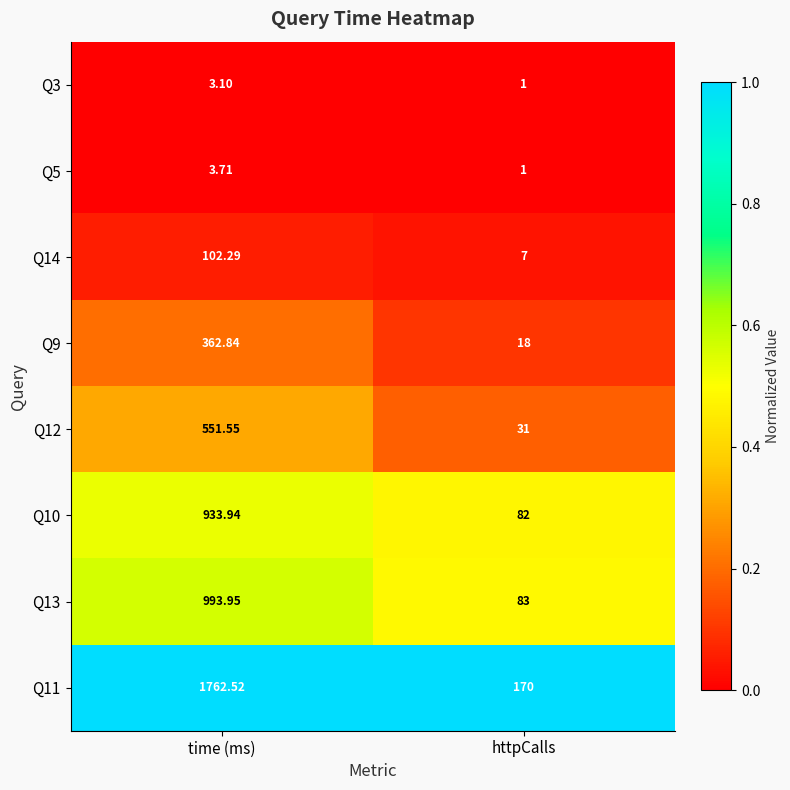

What is the difference between the highest and lowest values at time (ms)?

1759.4